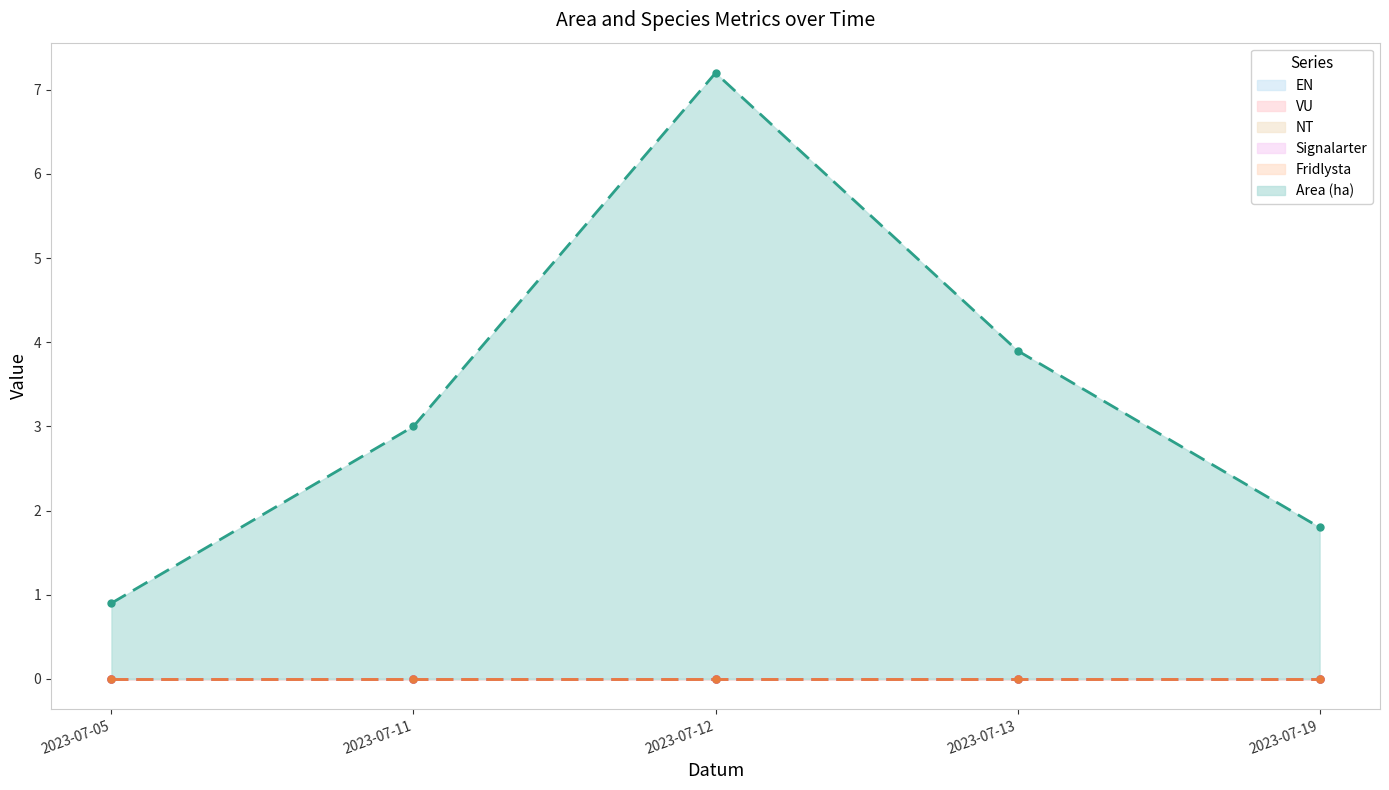

At 2023-07-05, list the series in order from smallest to largest.

Fridlysta, Signalarter, NT, VU, EN, Area (ha)